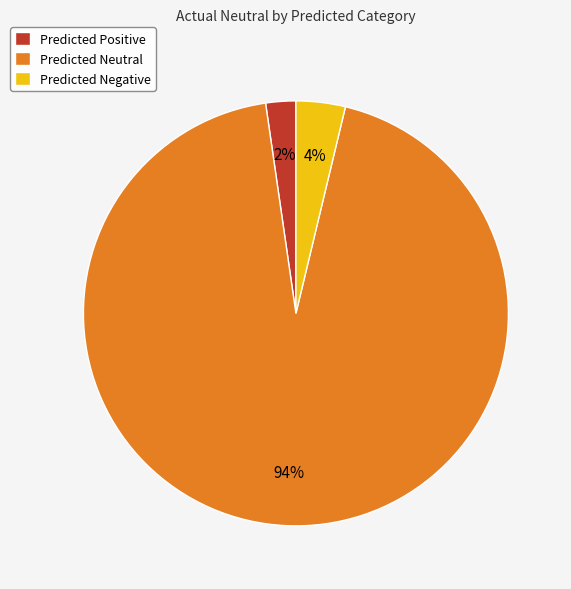

Is the sum of Predicted Negative and Predicted Positive greater than half?

No